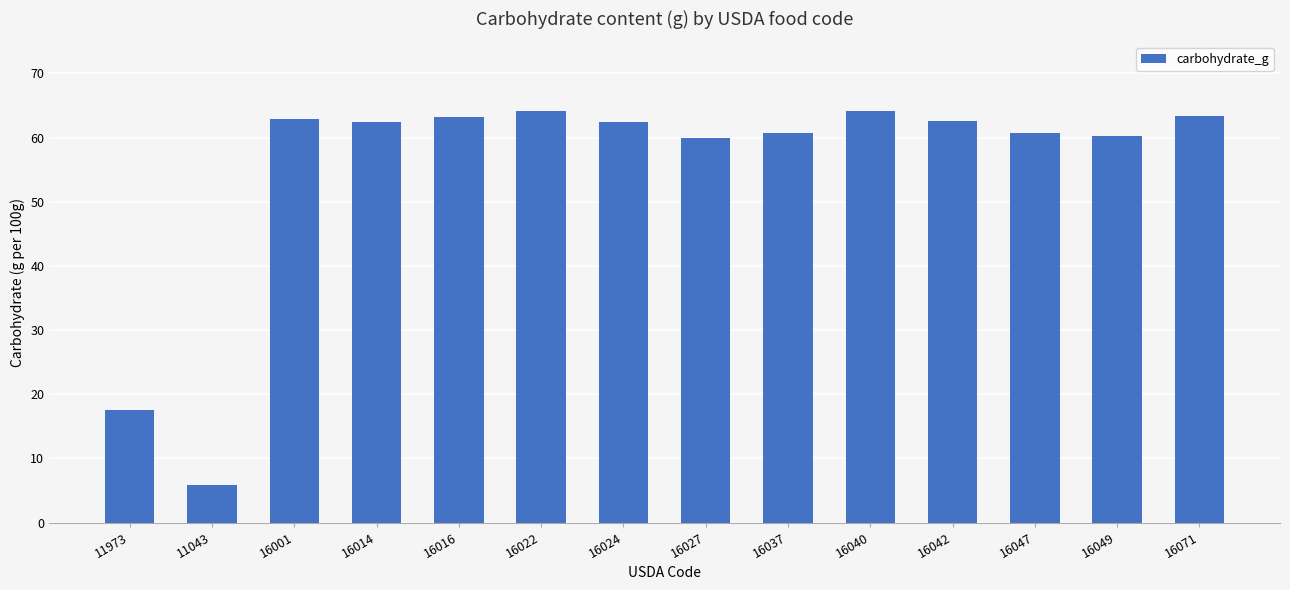

At which label does the data first exceed 62?

16001